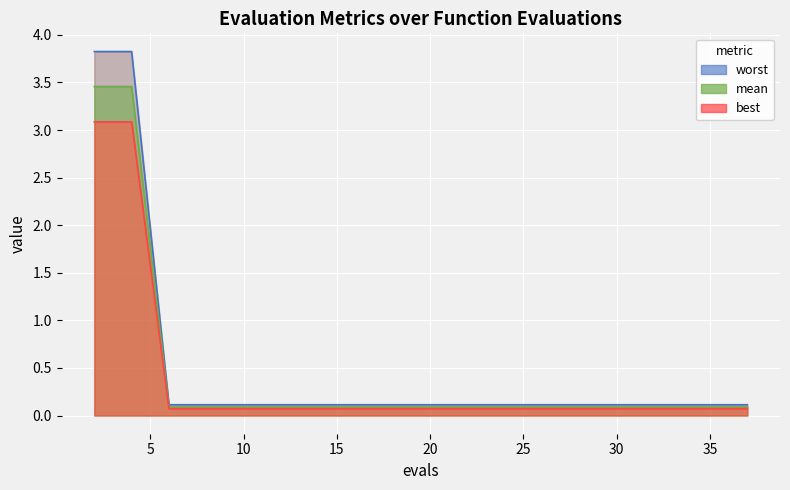

What is the value of the best point at the 13th from the left?

0.1